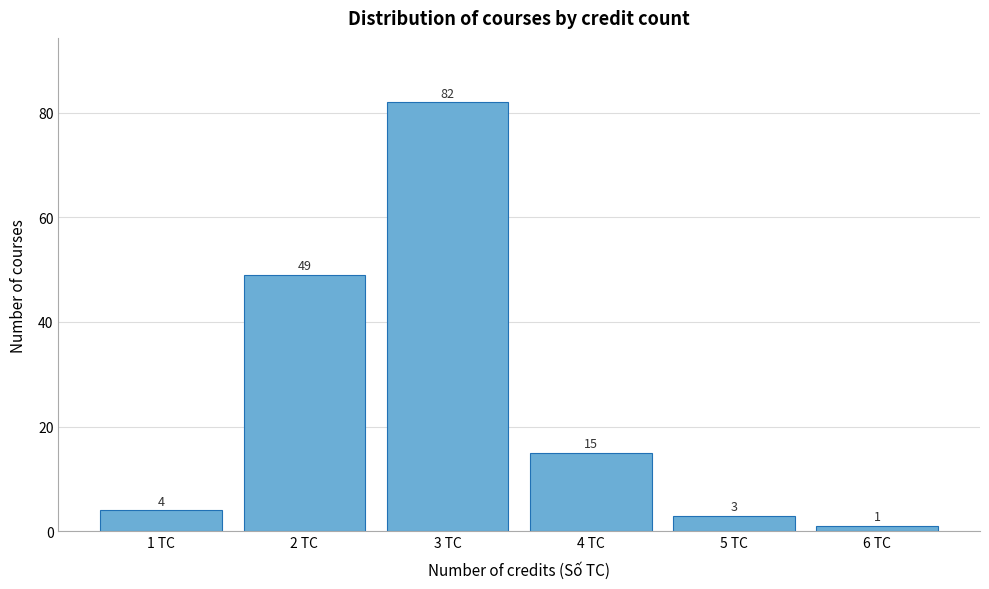

Reading right to left, extract all data points from this chart.

1	3	15	82	49	4